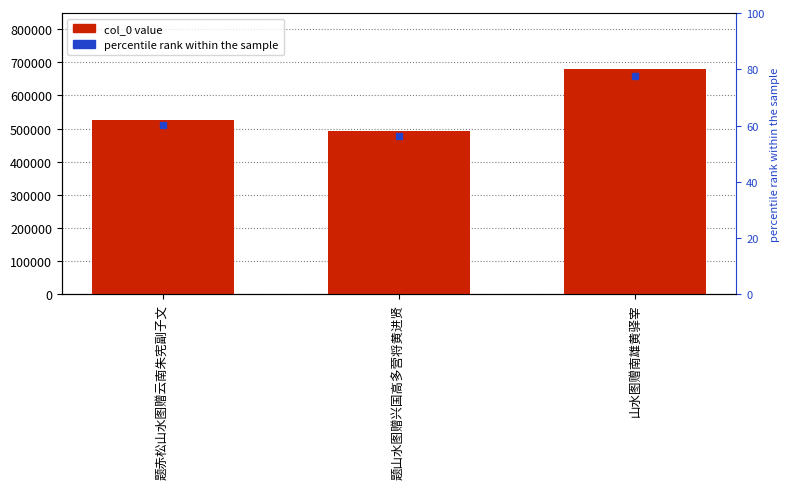

What is the change in value from 题山水图赠兴国高多营将黄进贤 to 山水图赠南雄黄驿宰?

+187291